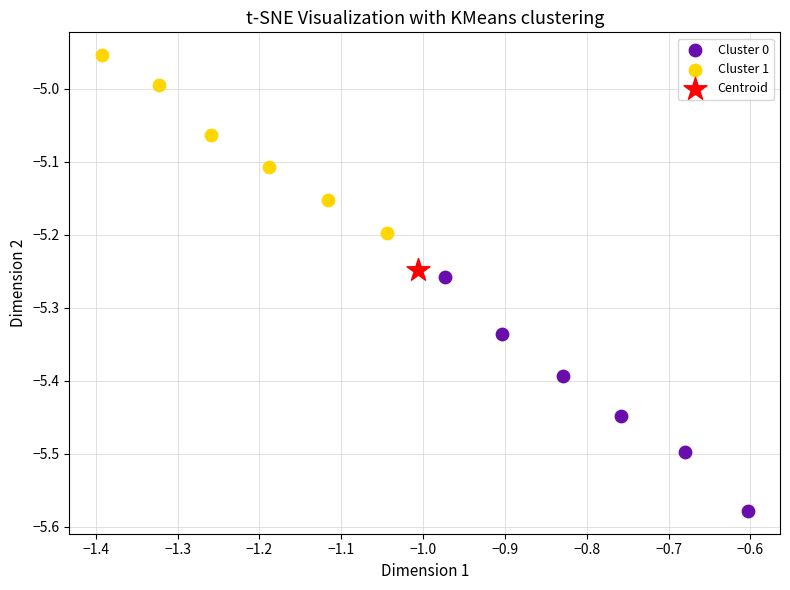

Which series reaches the maximum Y coordinate?

Cluster 1